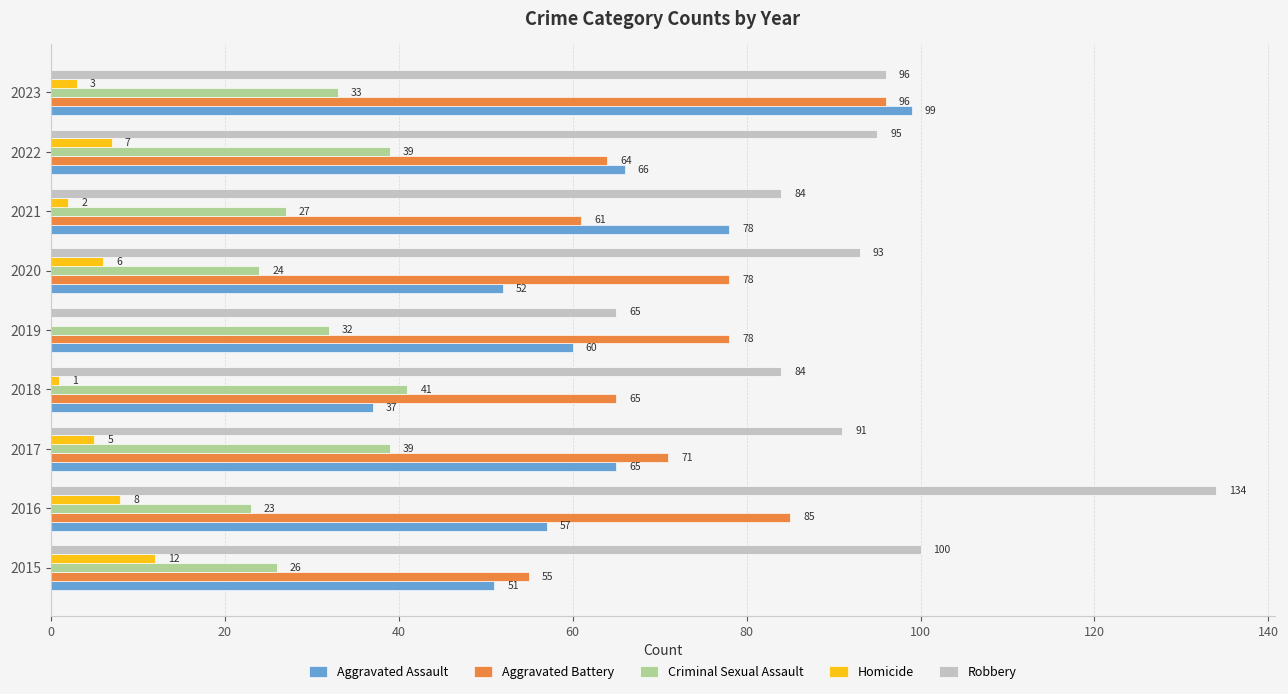

Which series has the largest total across all categories?

Robbery